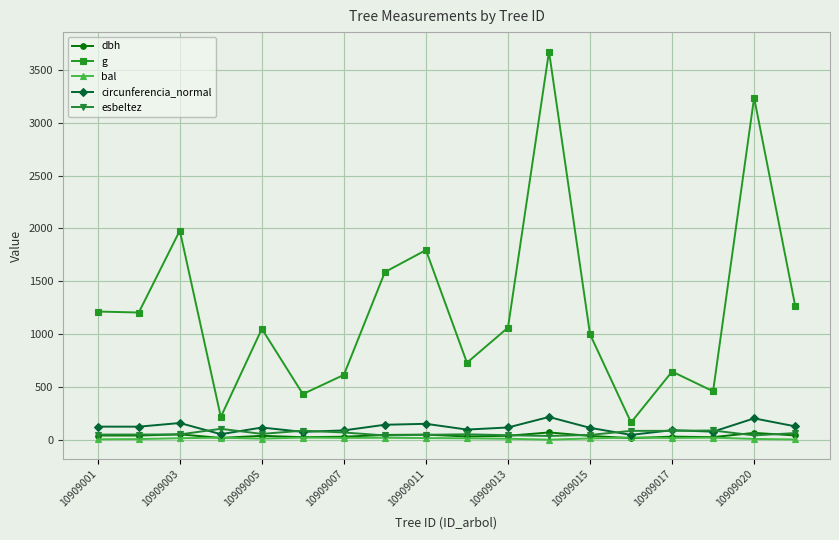

Which series has the largest range (max minus min)?

g